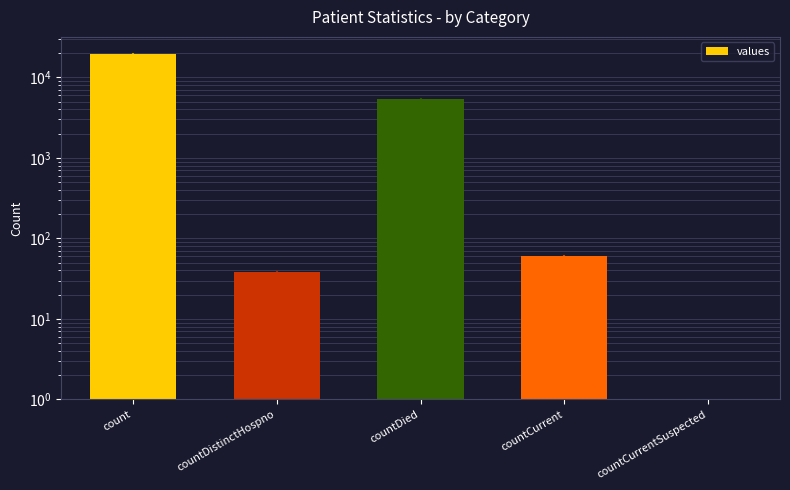

Reading left to right, what are all the values shown in this chart?

19420	38	5357	60	0